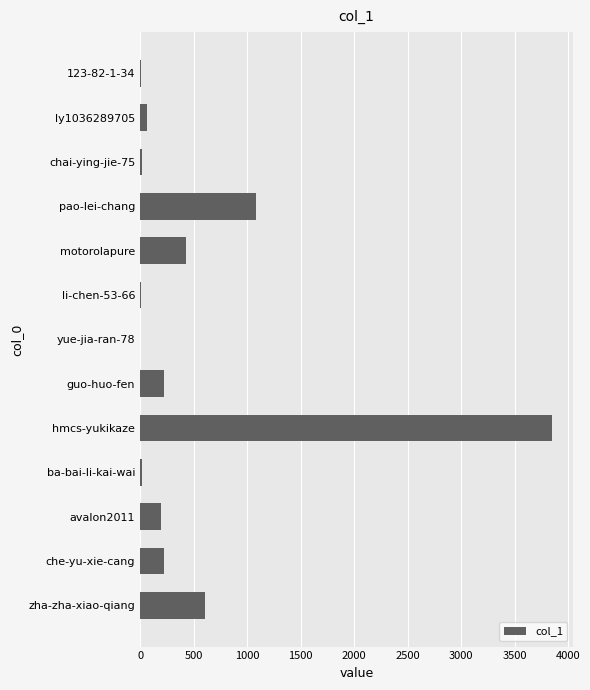

What is the maximum value shown in the chart?

3853